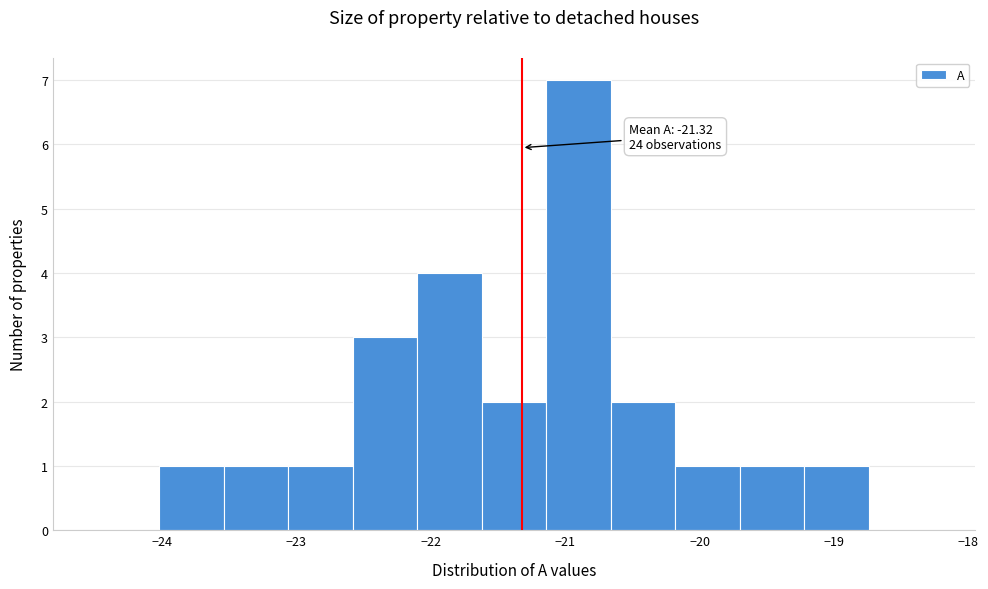

Over which range of the x-axis is the bar tallest?

-21.14 to -20.66